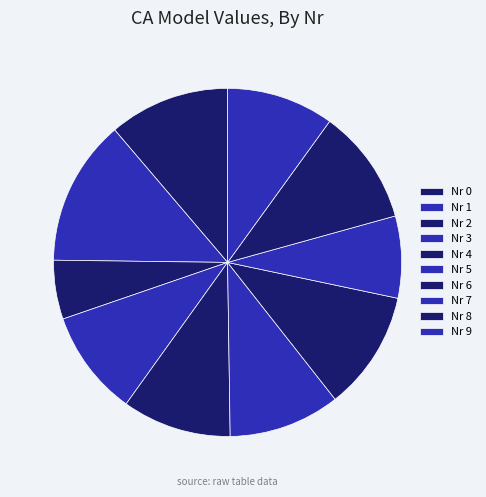

How many slices are in this pie chart?

10